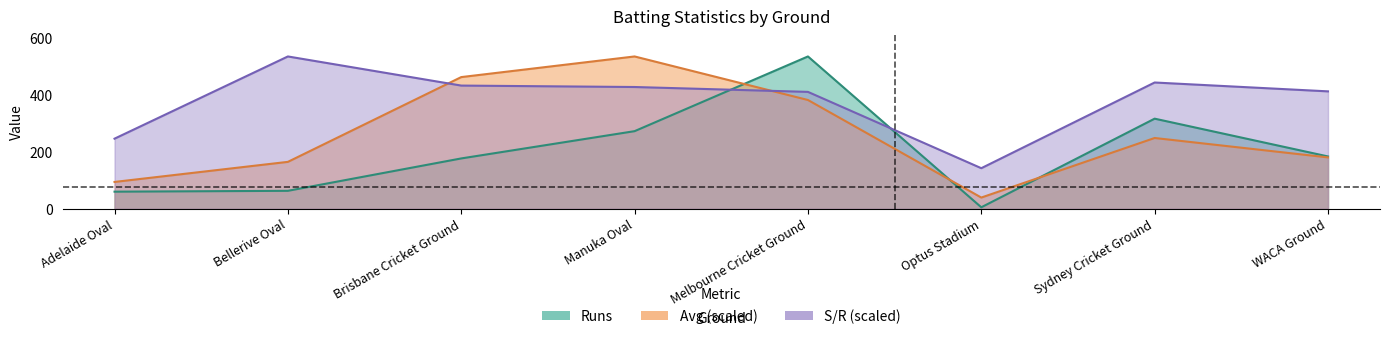

How many series are shown in this chart?

3